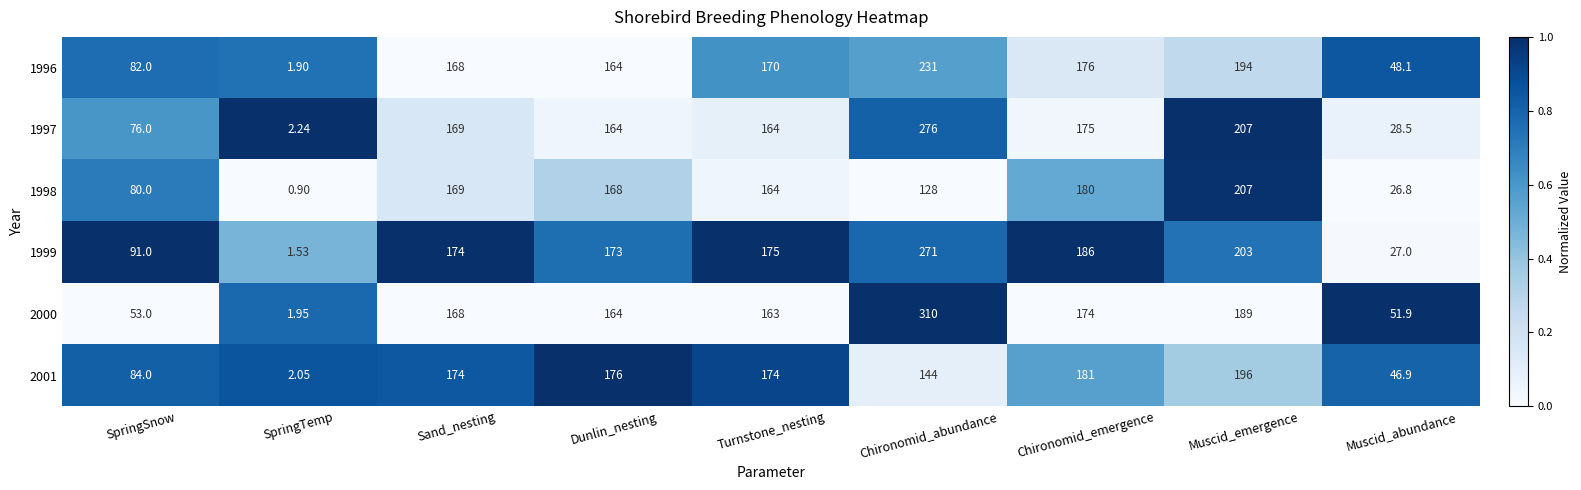

Which category has the highest value in the 2001 series?

Muscid_emergence